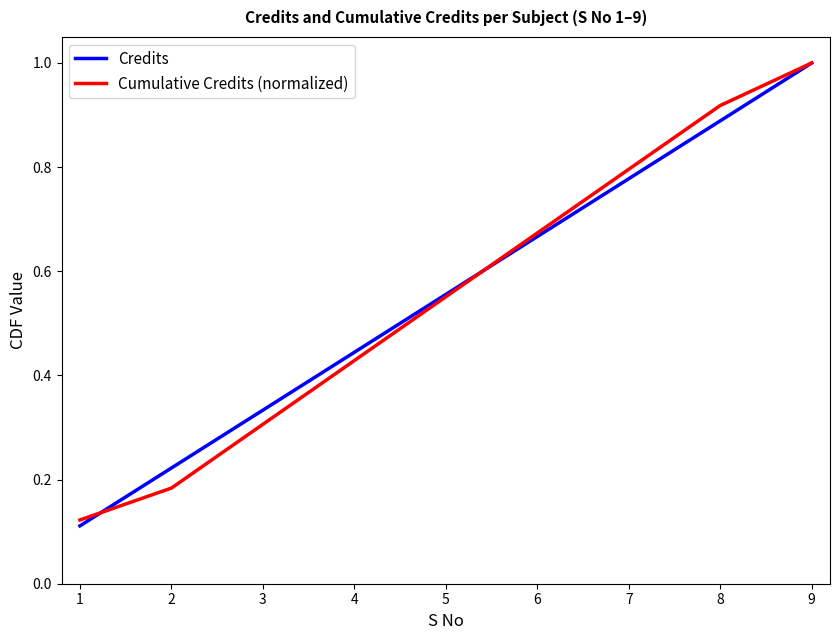

What is the greatest value displayed?

1.0